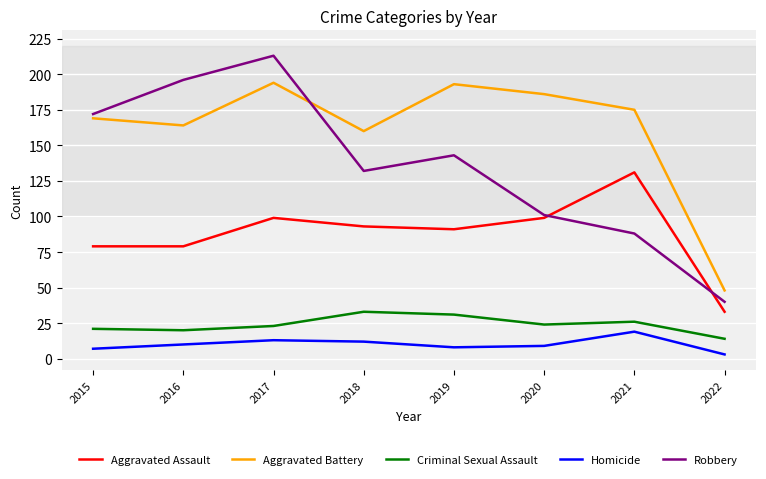

What are all the series names shown in the legend?

Aggravated Assault, Aggravated Battery, Criminal Sexual Assault, Homicide, Robbery